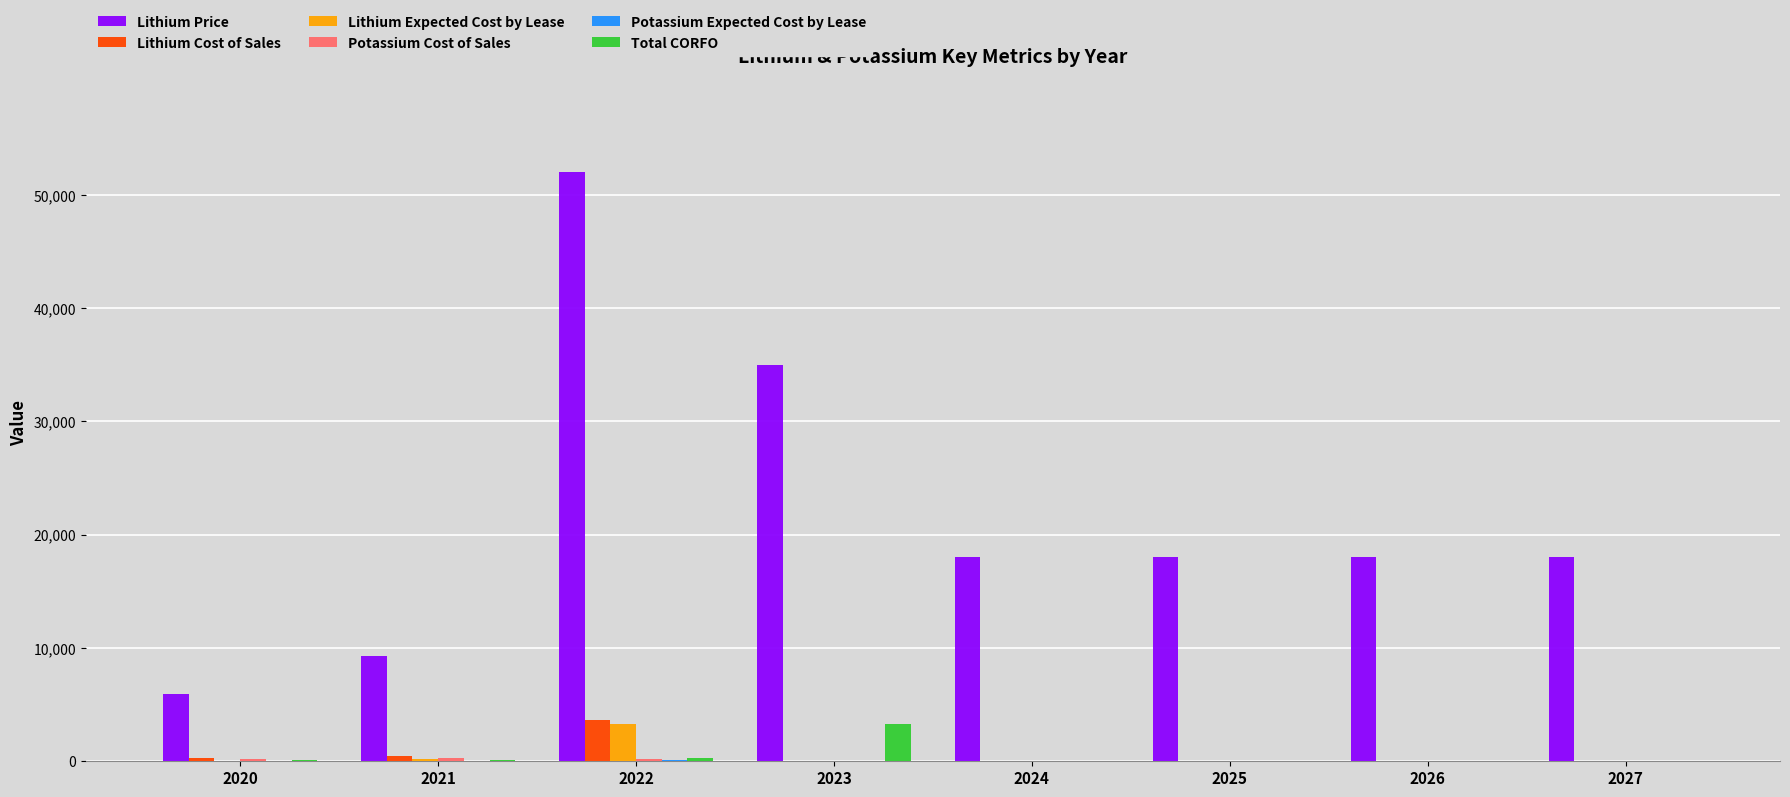

What is the maximum value for Total CORFO?

3287.5